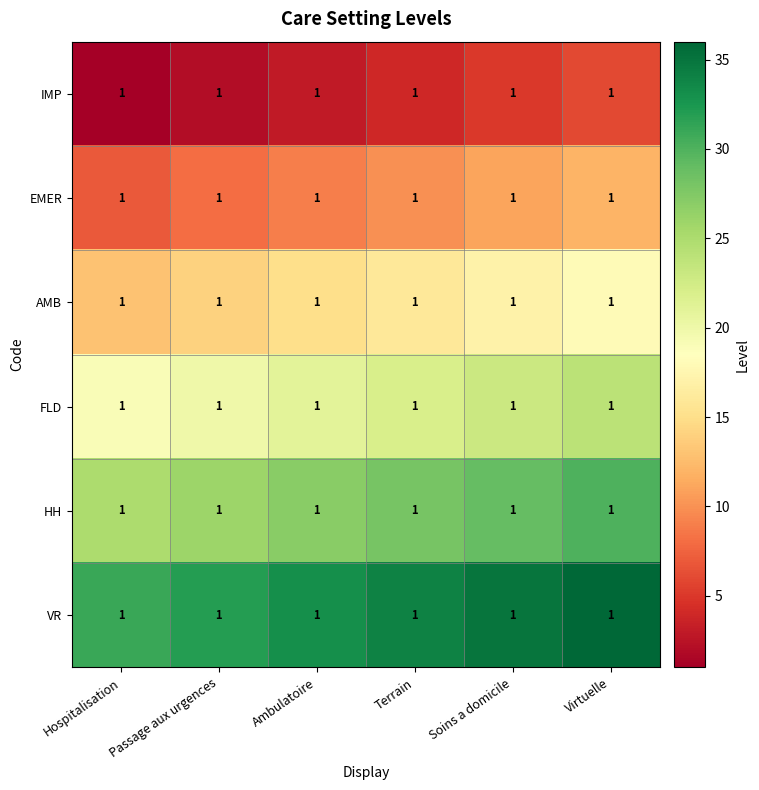

What is the maximum value shown in the chart?

36